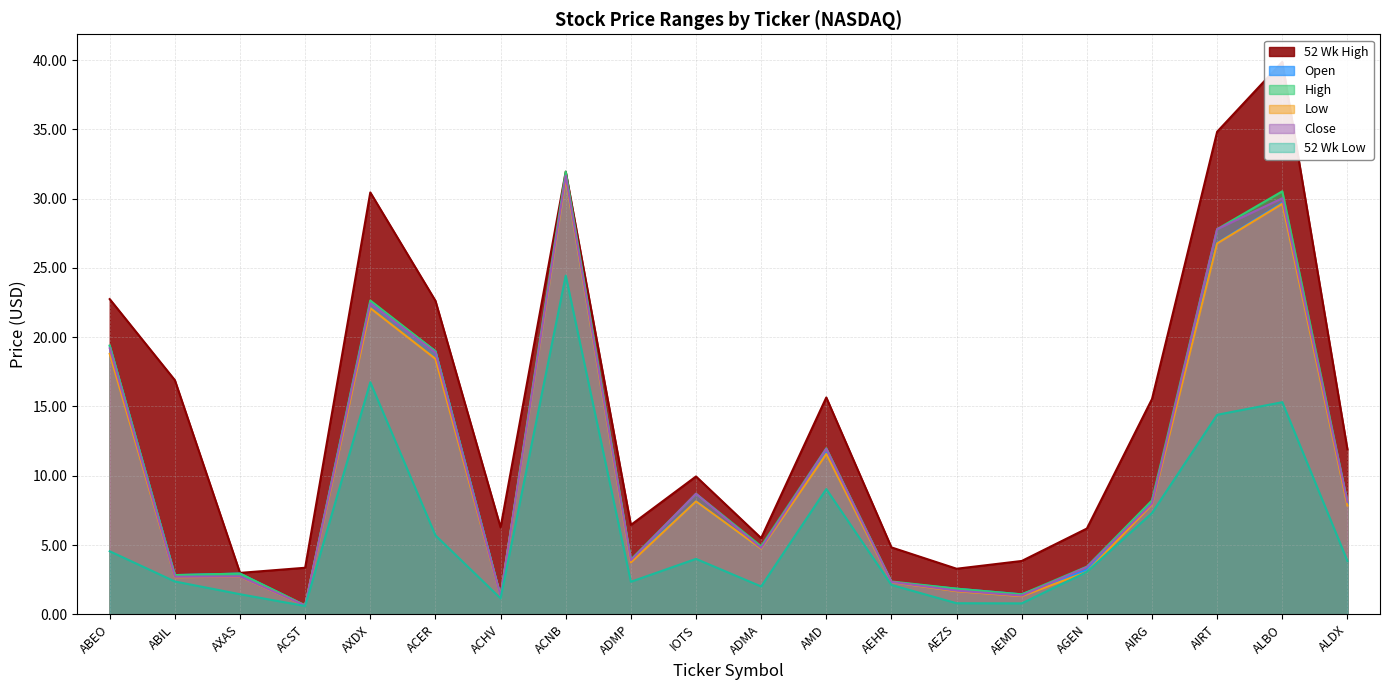

True or false: 52 Wk High and High intersect in this chart.

False